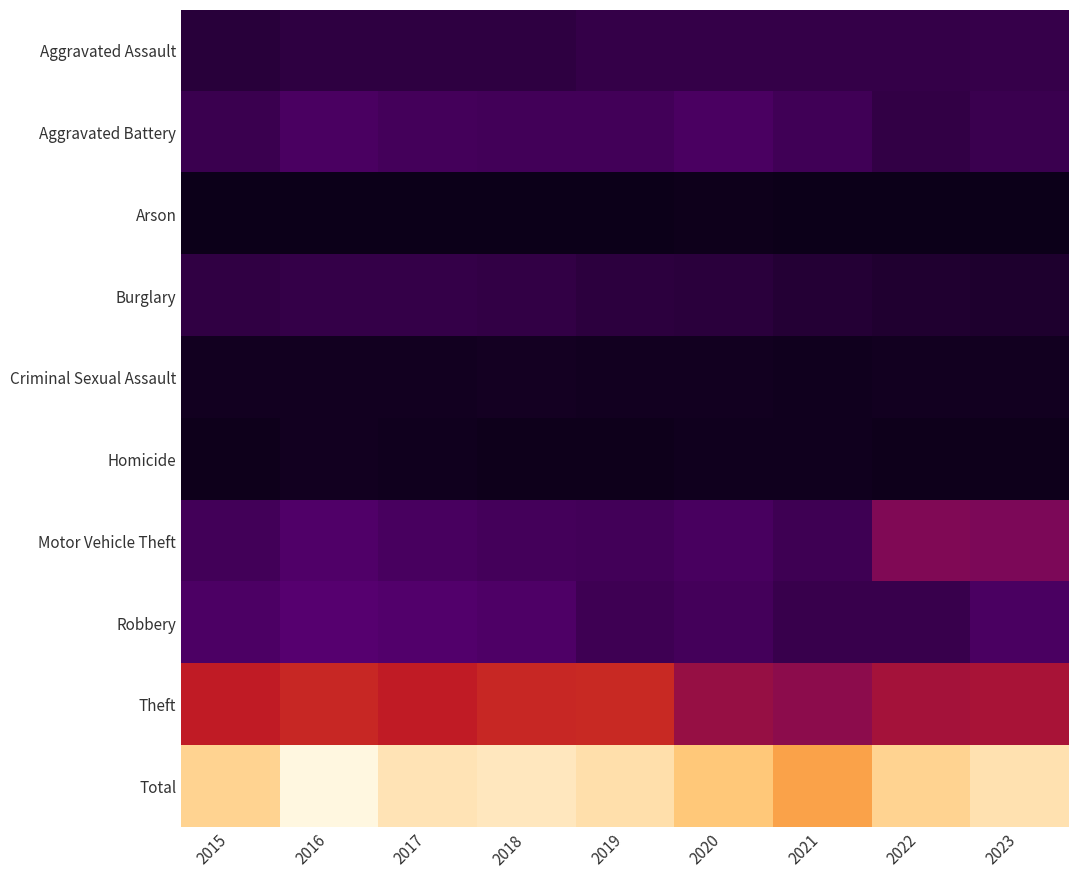

What is the minimum value shown in the chart?

23